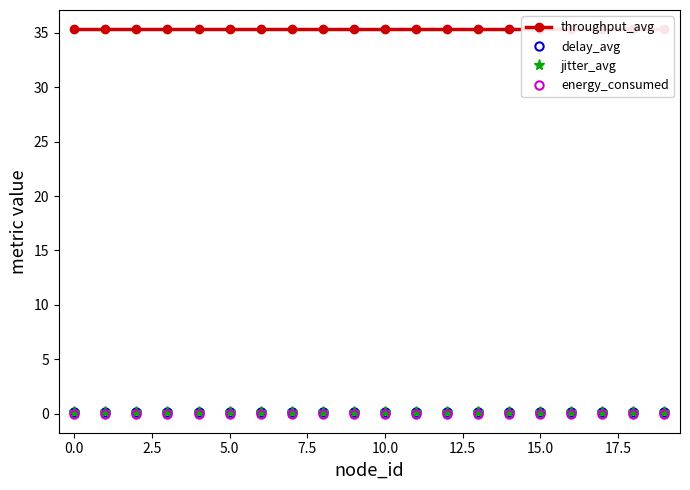

Between 2.5 and 19, which series saw the biggest shift?

throughput_avg